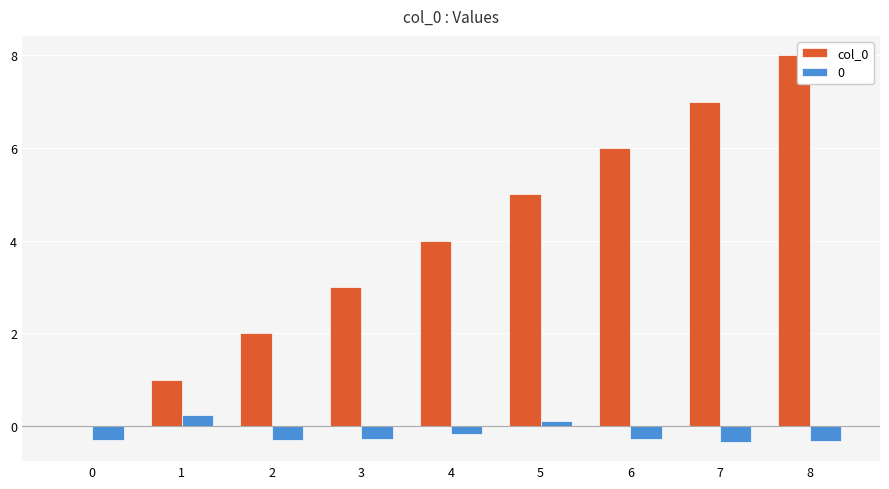

True or false: col_0 has a value of 5.0 at 5.

True